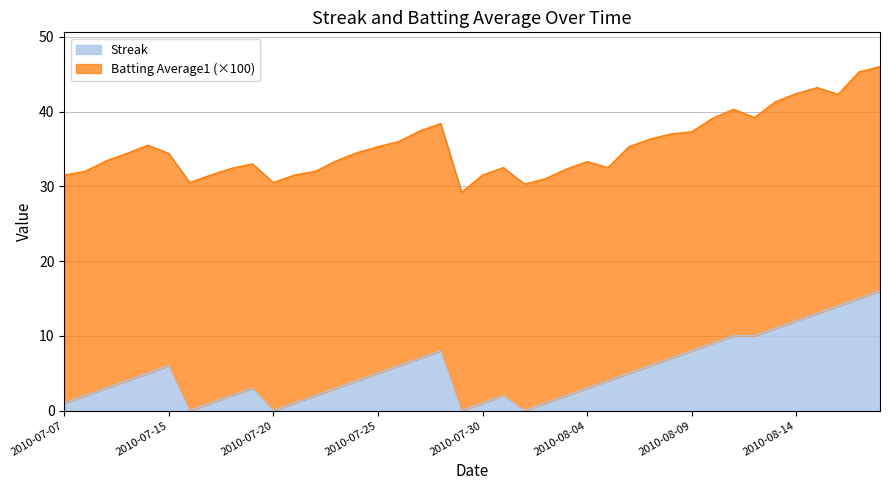

Is it true that the value at 2010-08-18 is 22?

False